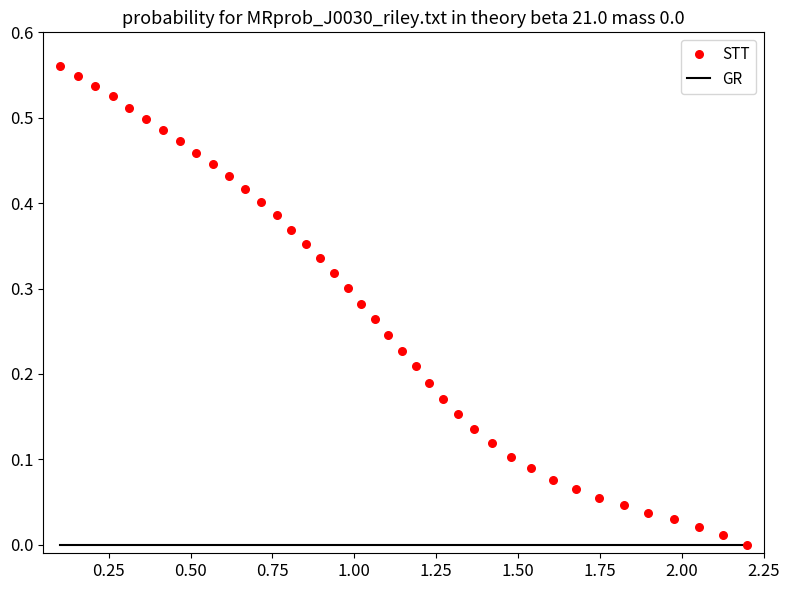

What is the range of X values (max minus min)?

2.1